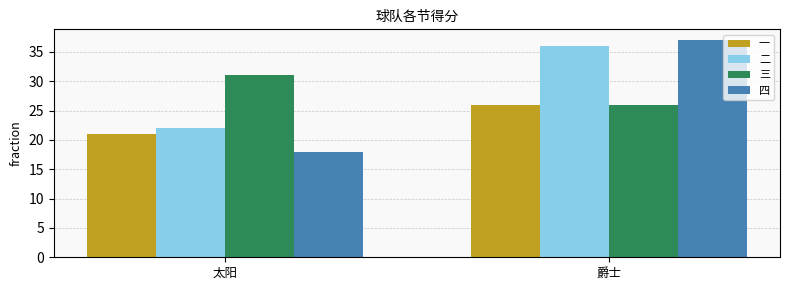

Is the value of 四 at 太阳 greater than the value of 二 at 爵士?

No